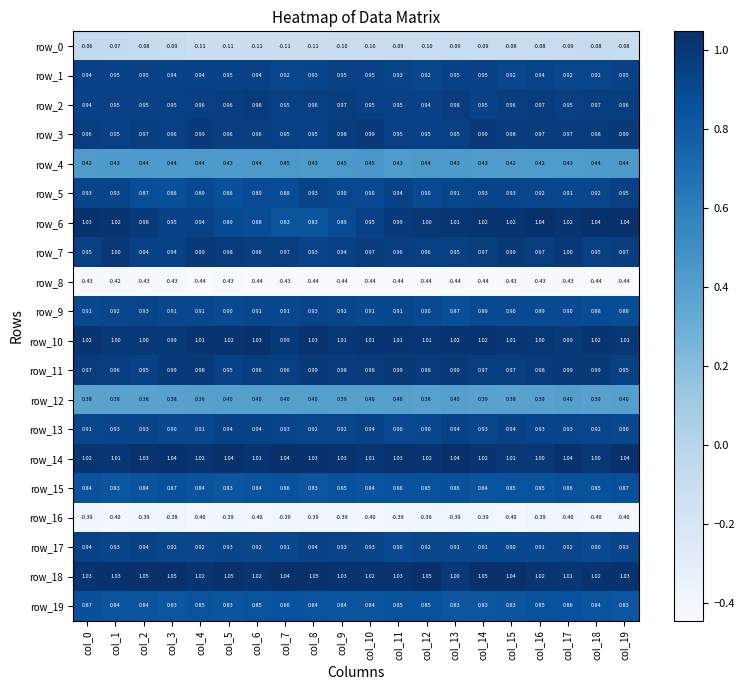

Is the value of row_19 at col_6 greater than the value of row_4 at col_12?

Yes